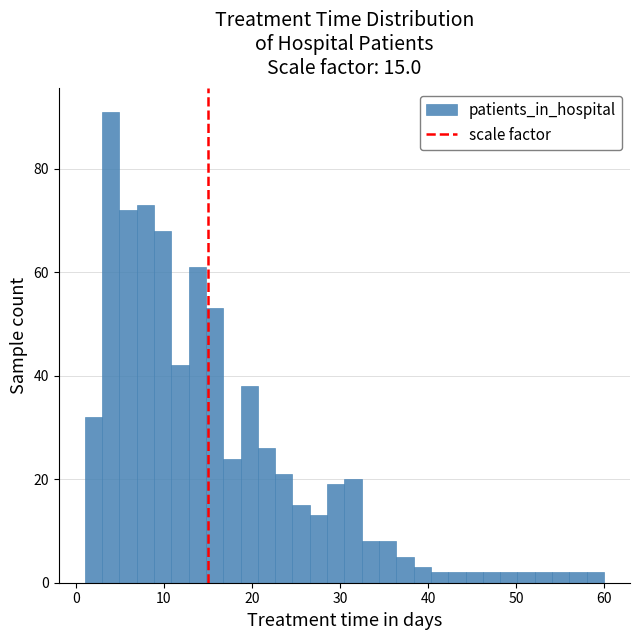

Read against the x-axis, roughly where is the centre of the tallest bar?

4